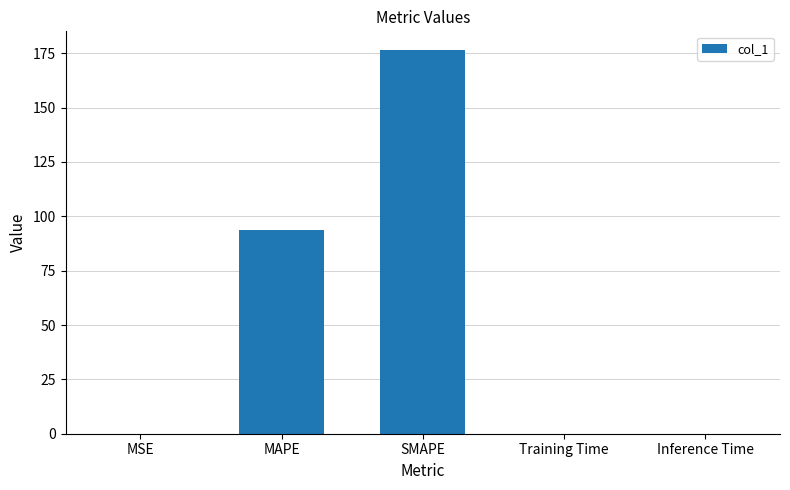

Reading left to right, transcribe all the data shown in this chart.

0.1	93.7	176.3	0.1	0.1